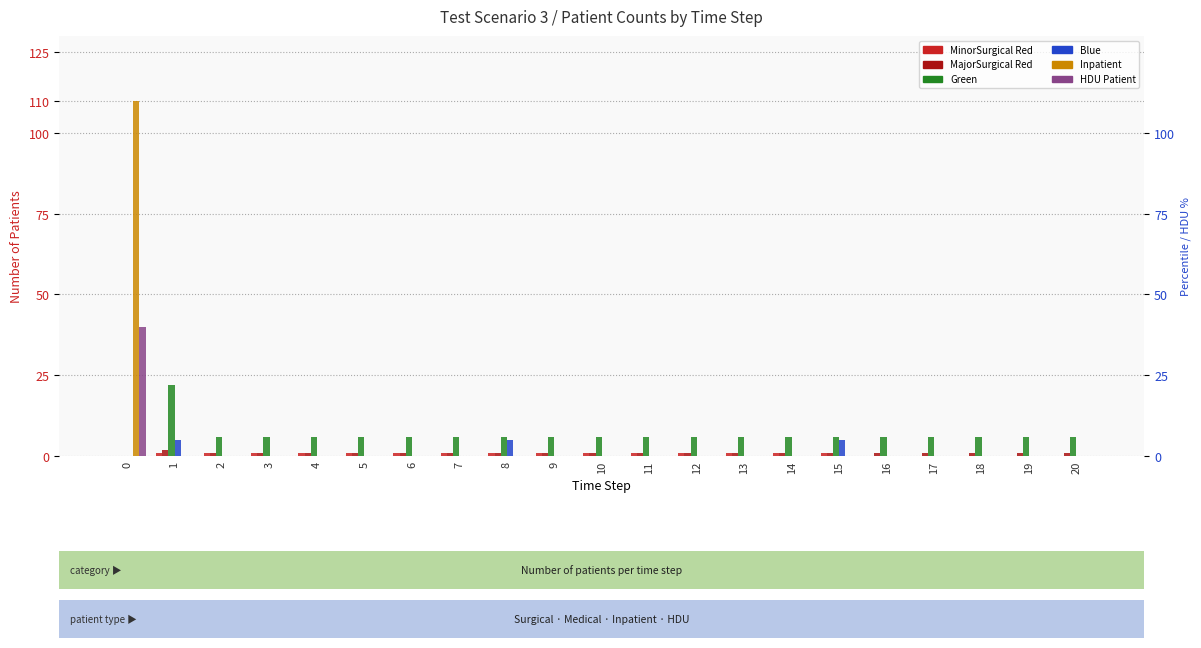

Which has a higher value, 5 or 12?

5